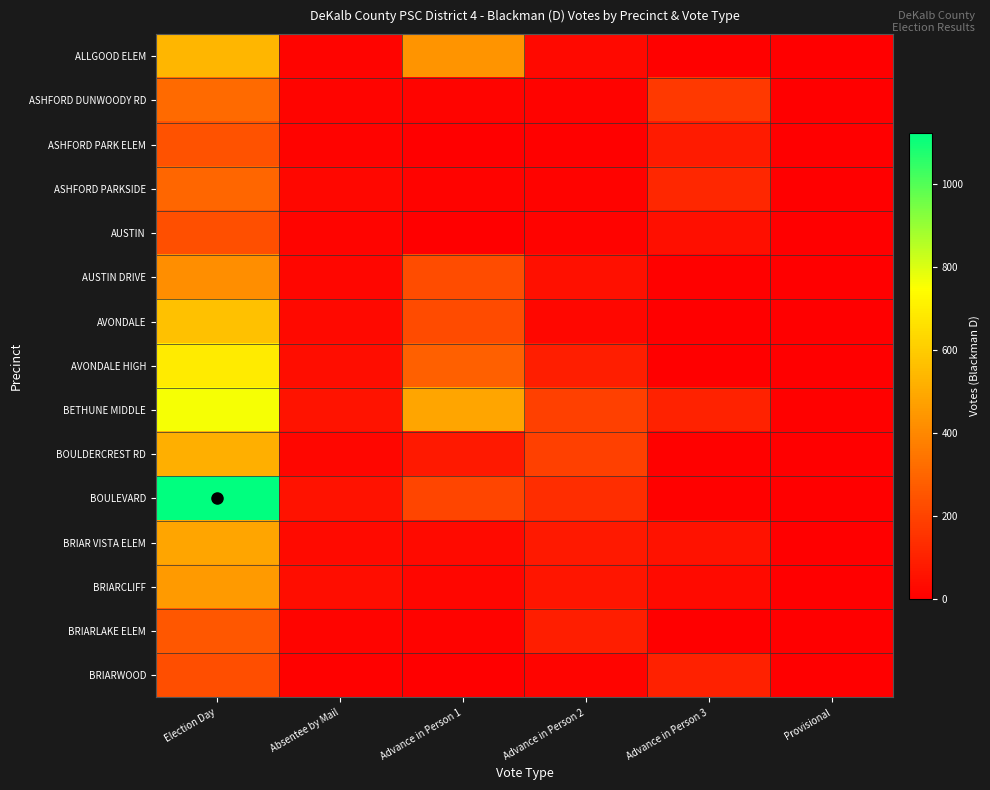

What is the total value across all series at Provisional?

21